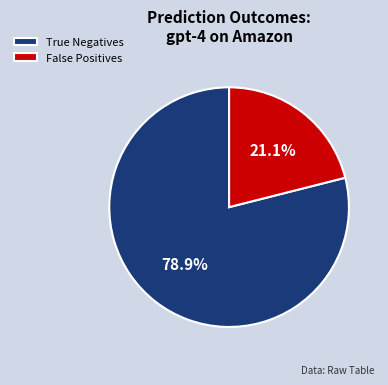

What is the smallest slice in the pie chart?

False Positives